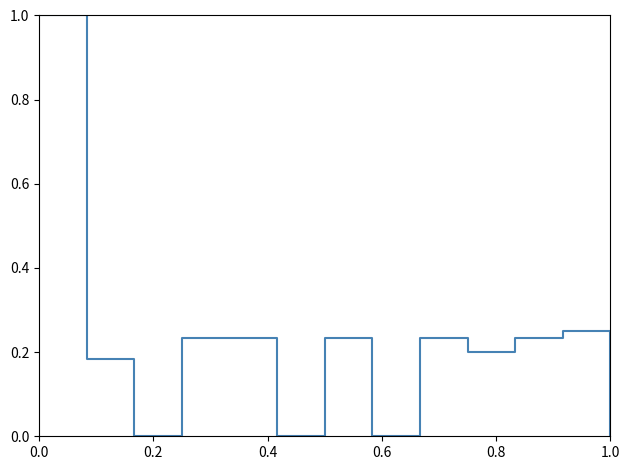

What is the maximum value shown in the chart?

1.0